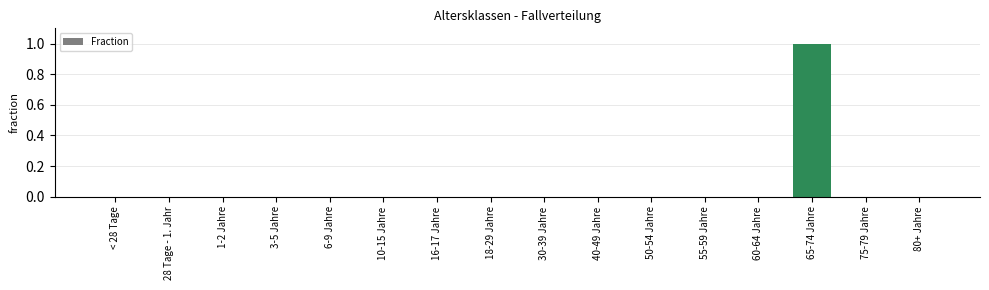

The chart shows a value of 0 at 60-64 Jahre. True or false?

True